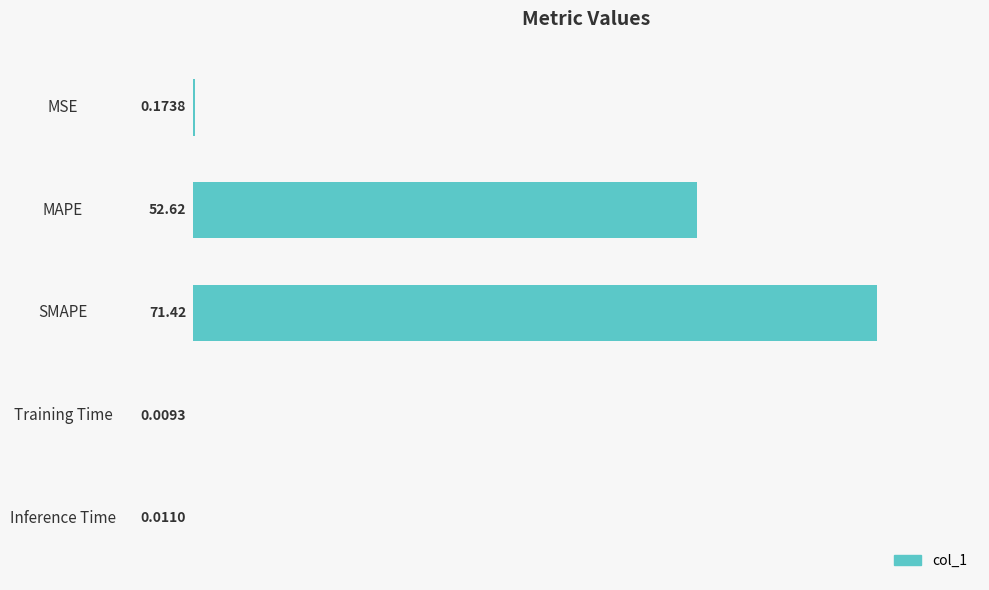

Does the chart contain stacked bars?

No